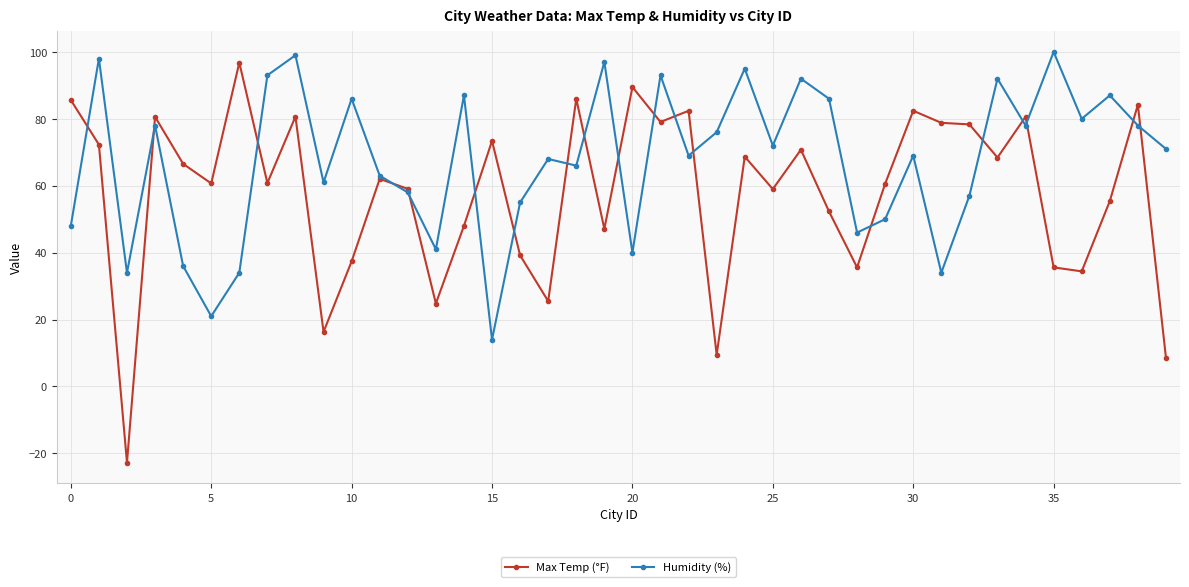

In Humidity (%), how many points are lower than both neighbors (excluding endpoints)?

13